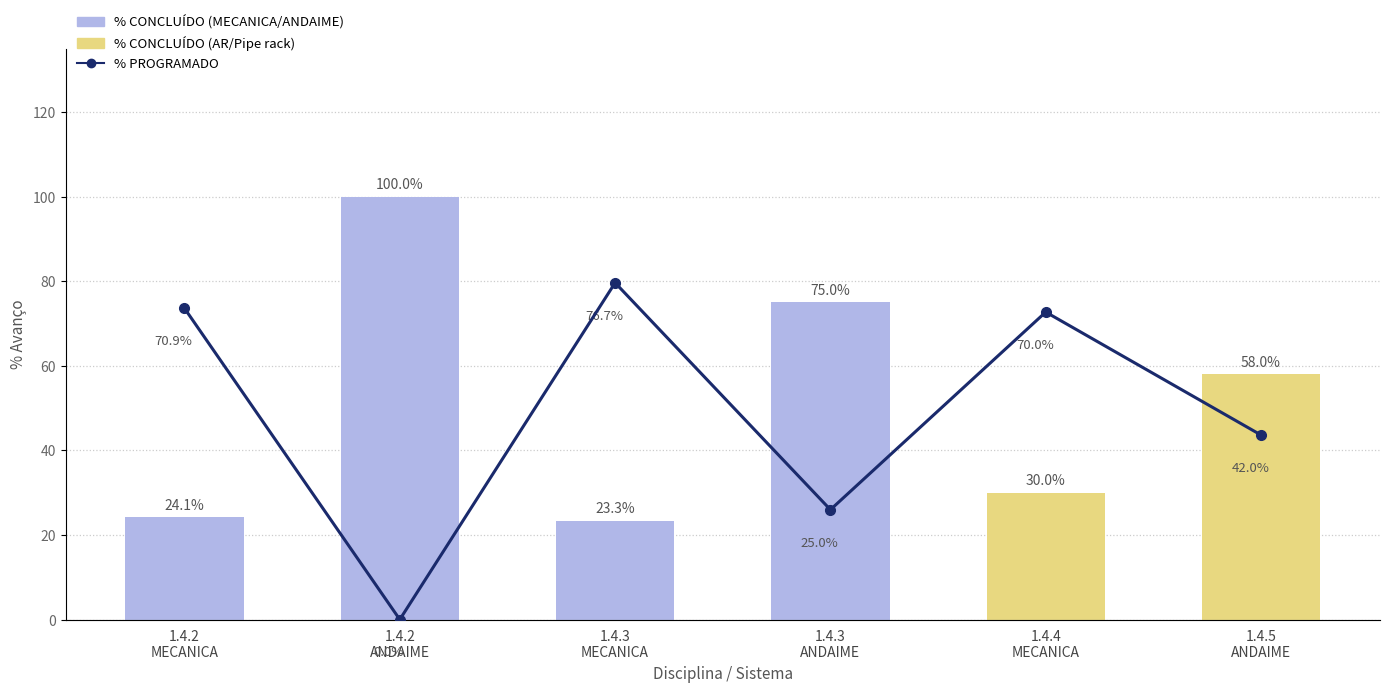

What is the difference between the highest and lowest values at 1.4.3
ANDAIME?

50.0